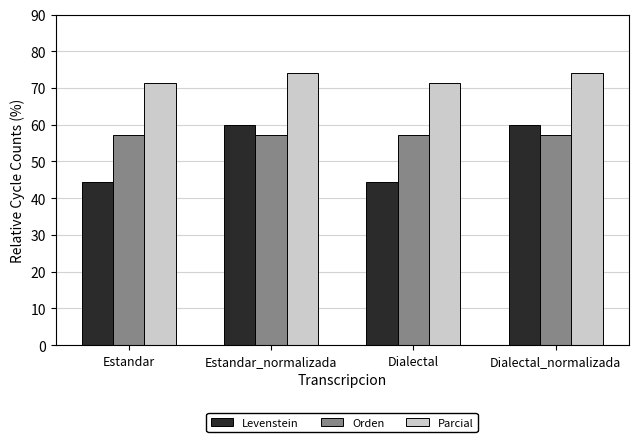

The value of Parcial at Estandar is 116.0. True or false?

False